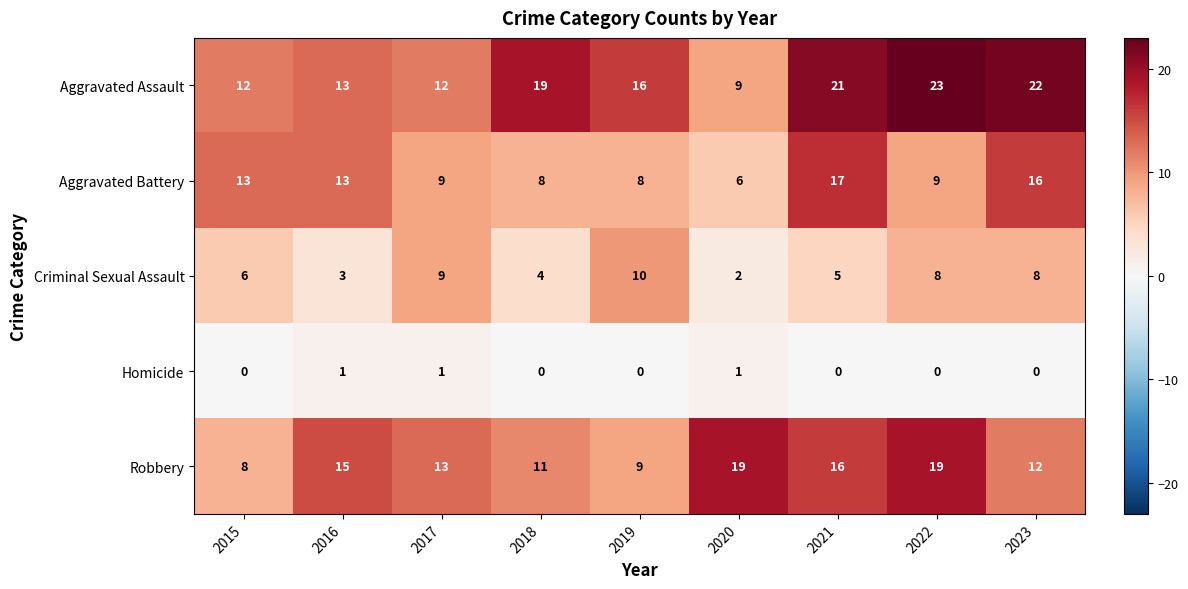

What is the spread (max minus min) of values at 2018?

19